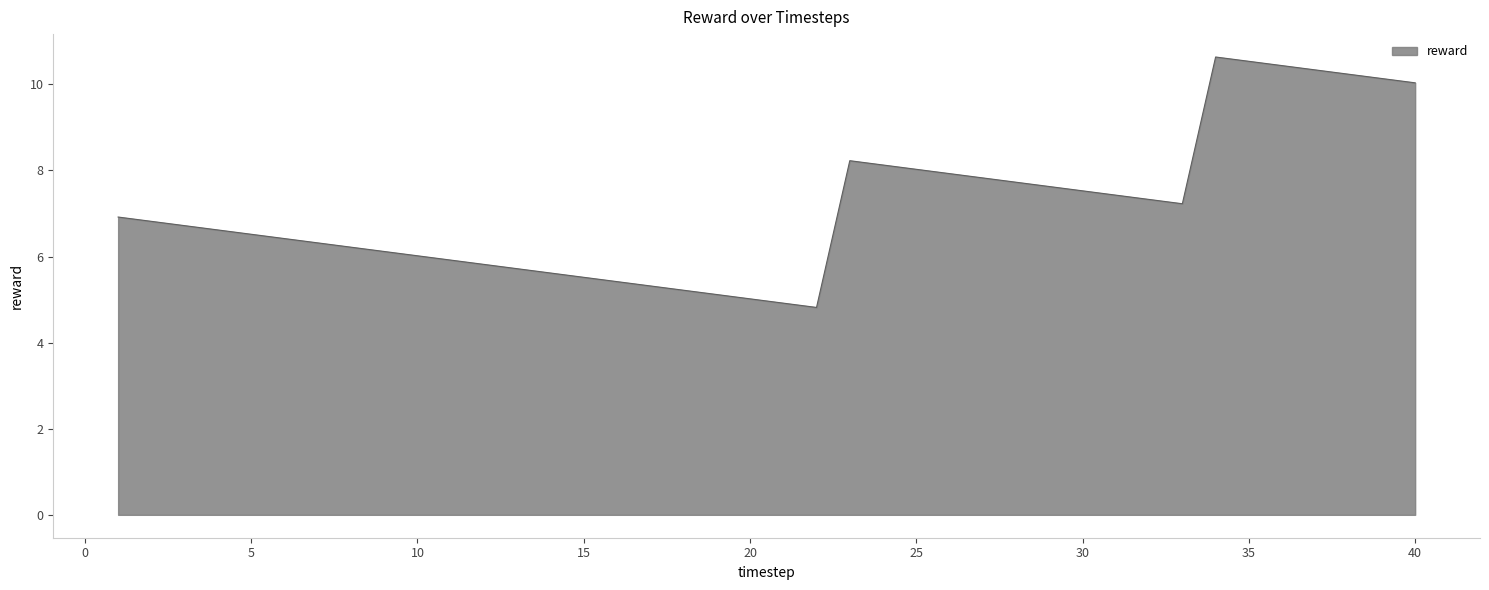

What is the greatest value displayed?

10.6